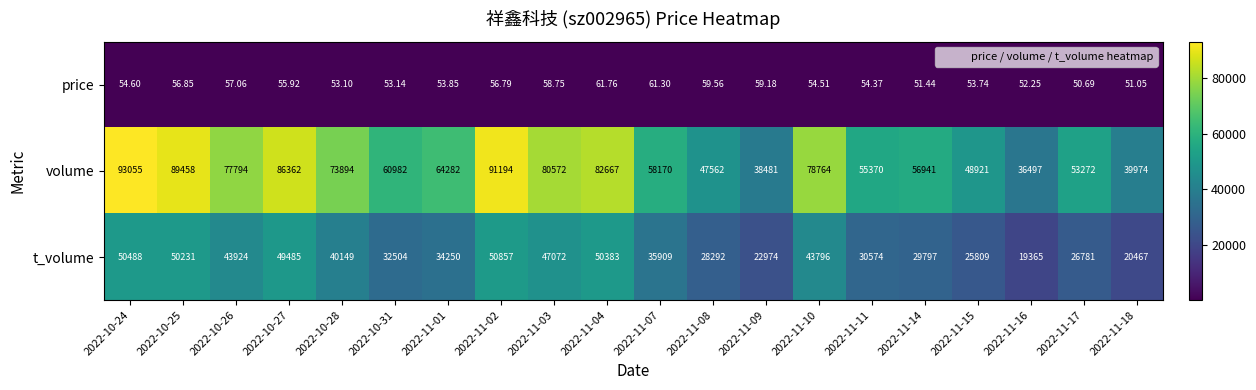

Which series has the largest total across all categories?

volume